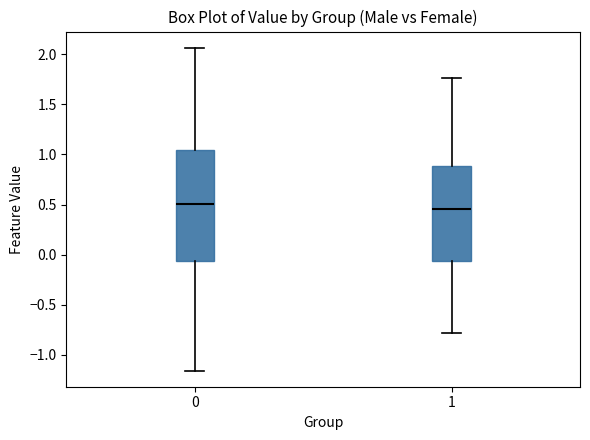

Where does the lower whisker of the box at x = 1 end on the y-axis? The values are not printed on the chart, so give them approximately, as read against the axis.

-0.80